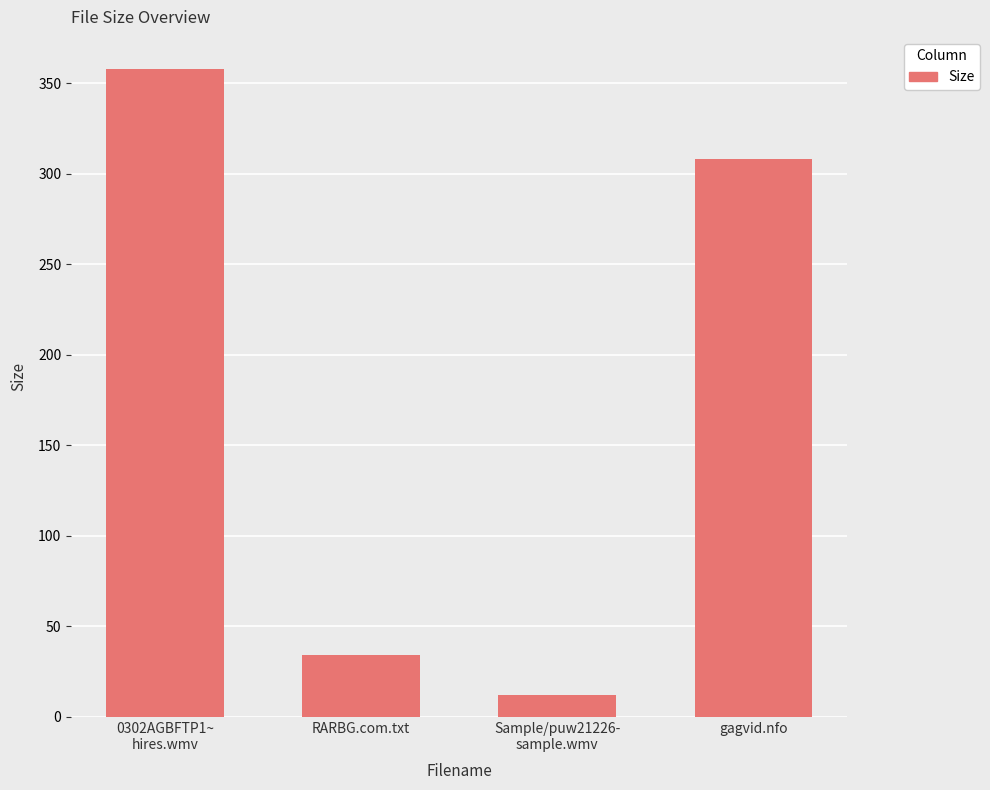

The chart shows a value of 34.0 at RARBG.com.txt. True or false?

True